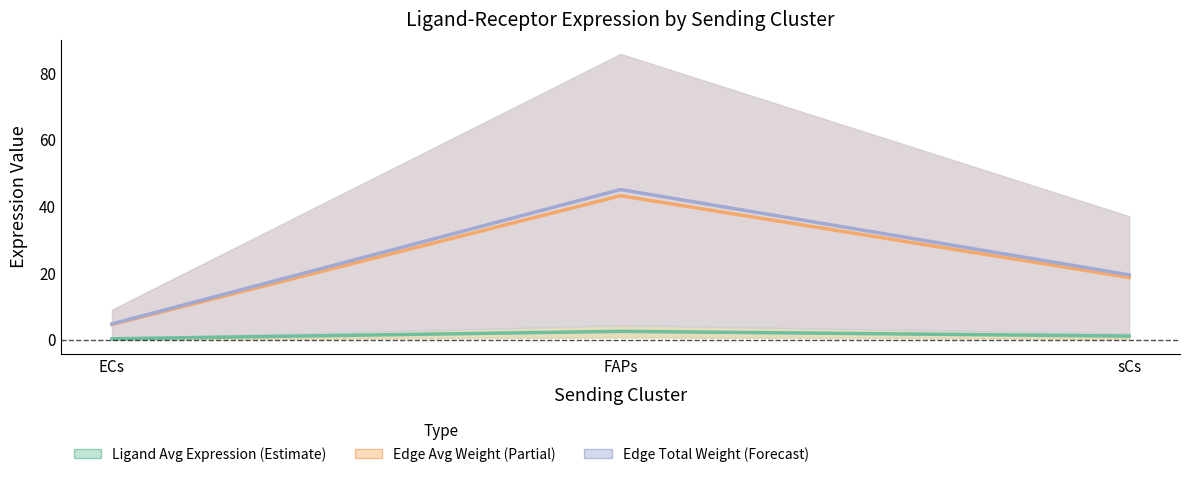

At how many categories does at least one series exceed 0?

3